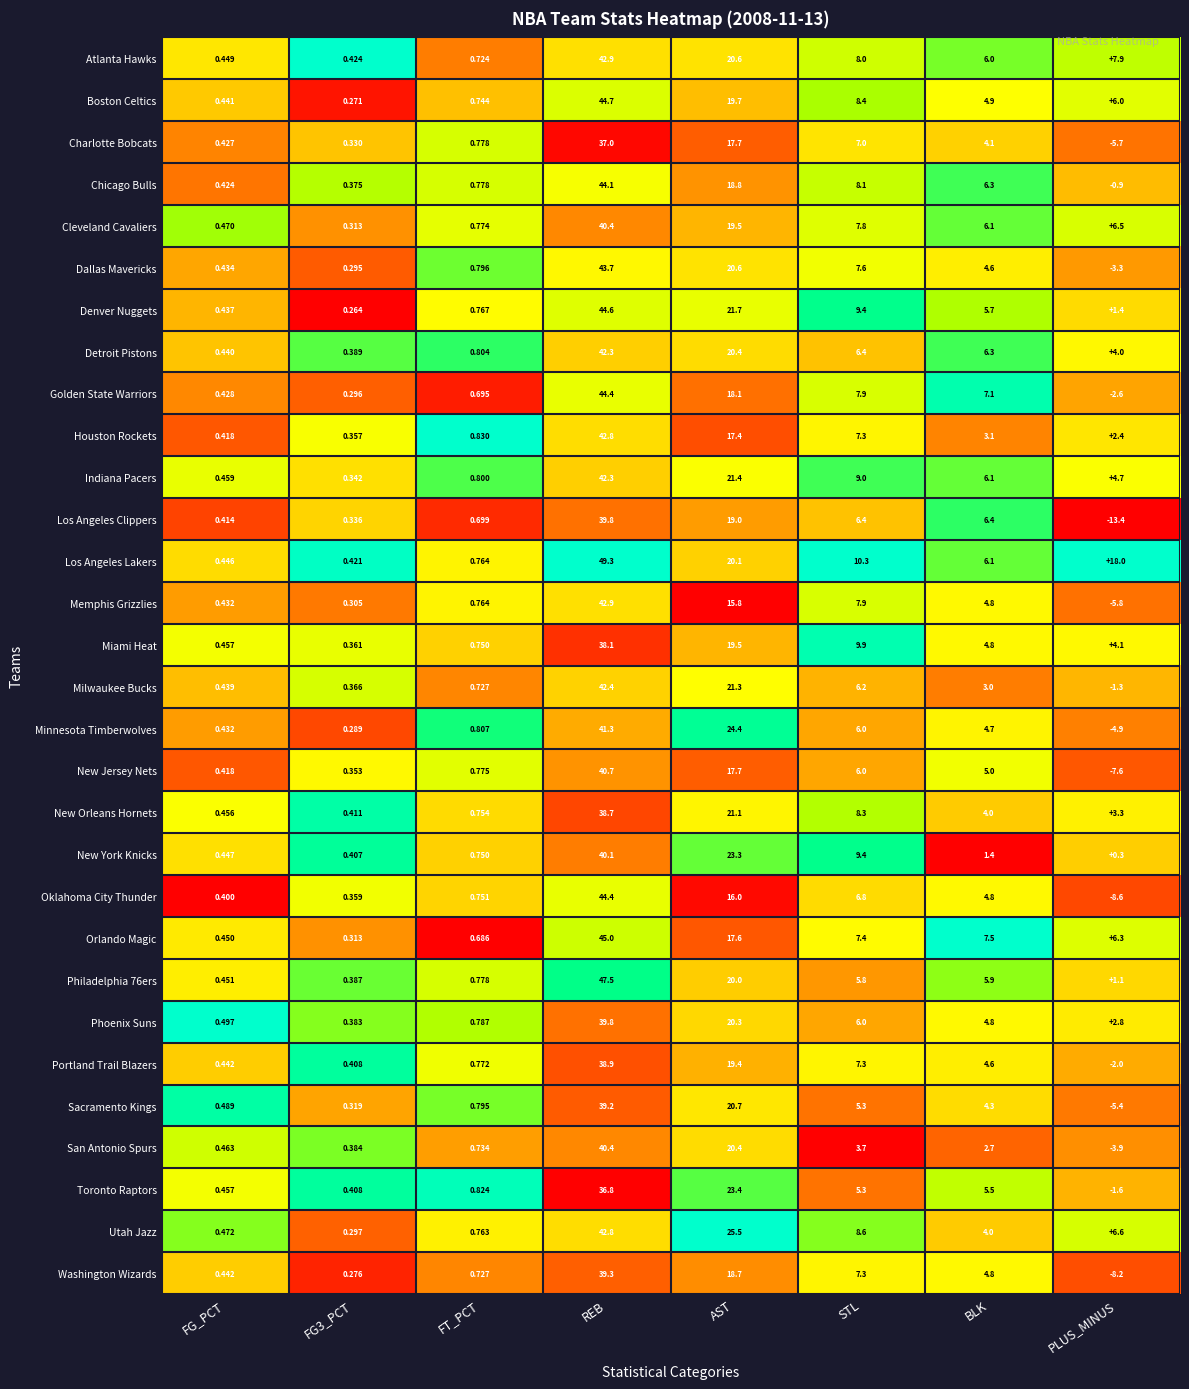

Which series has the largest range (max minus min)?

Los Angeles Clippers